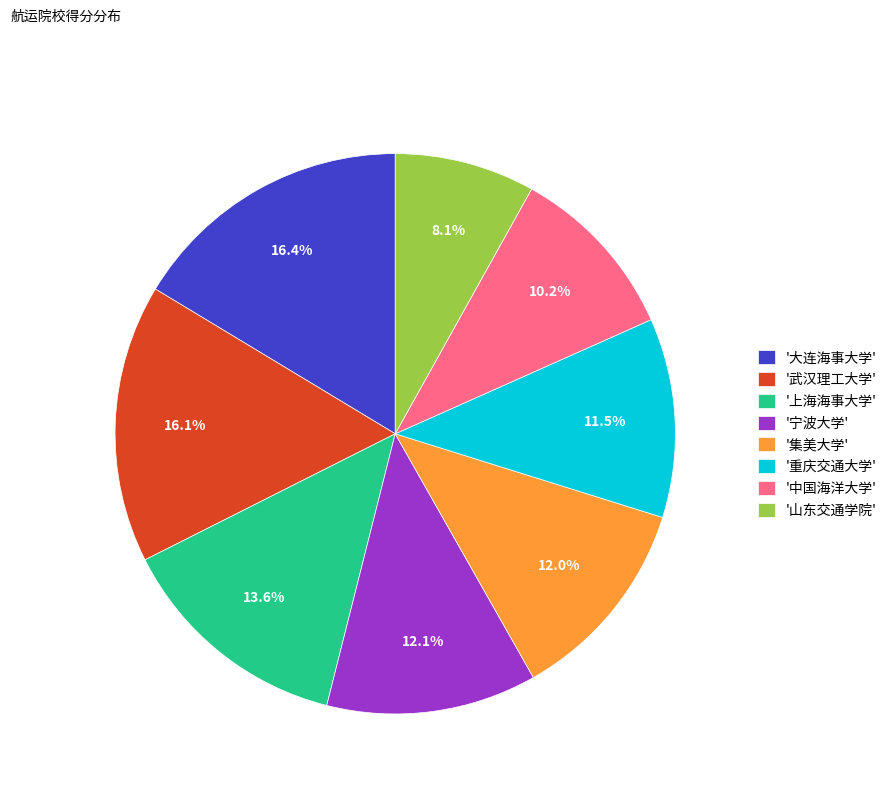

What percentage do '宁波大学' and '集美大学' together represent?

24.1%